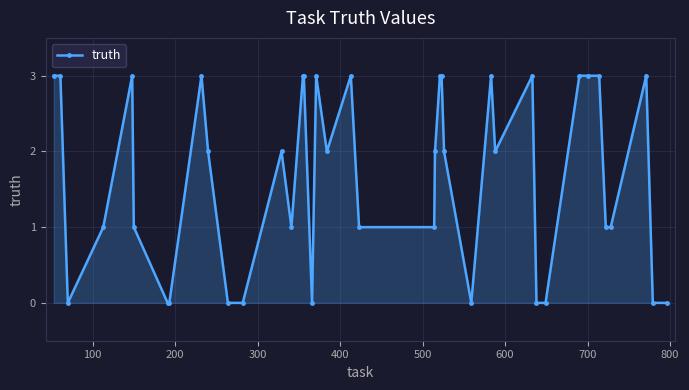

True or false: the data has more than 1 interior local peaks.

True